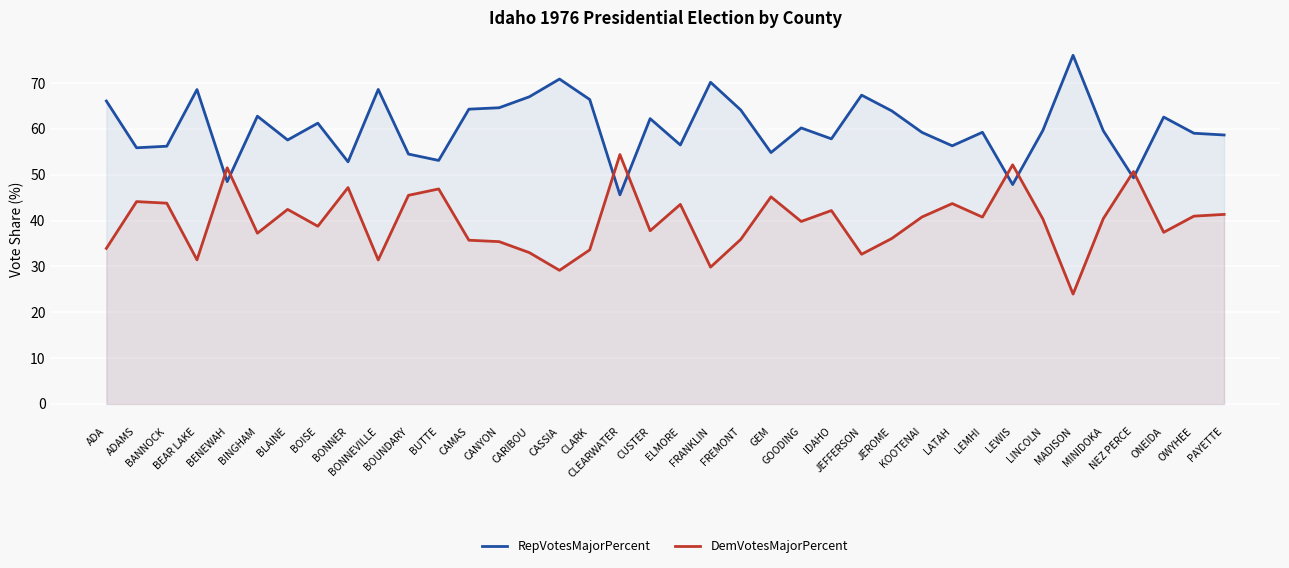

What is the difference between the maximum and second lowest values in the RepVotesMajorPercent series?

28.2